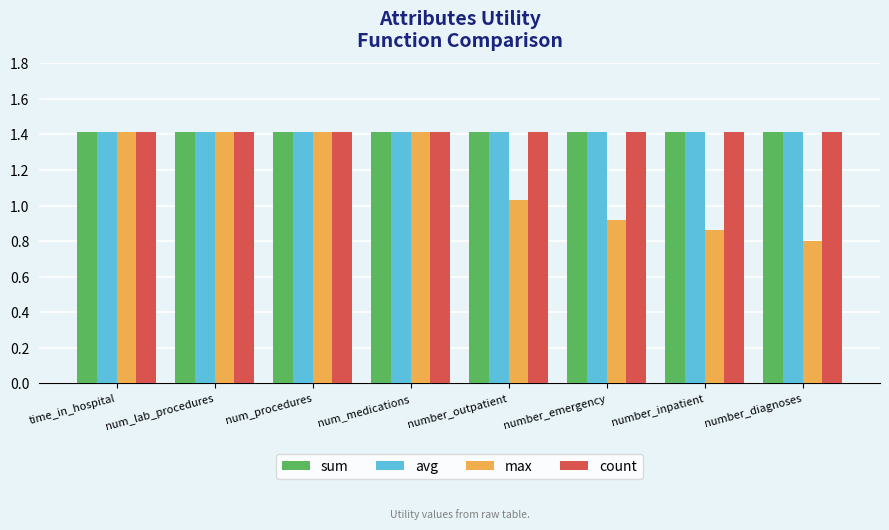

What is the value of the avg bar at the 2nd from the left?

1.4